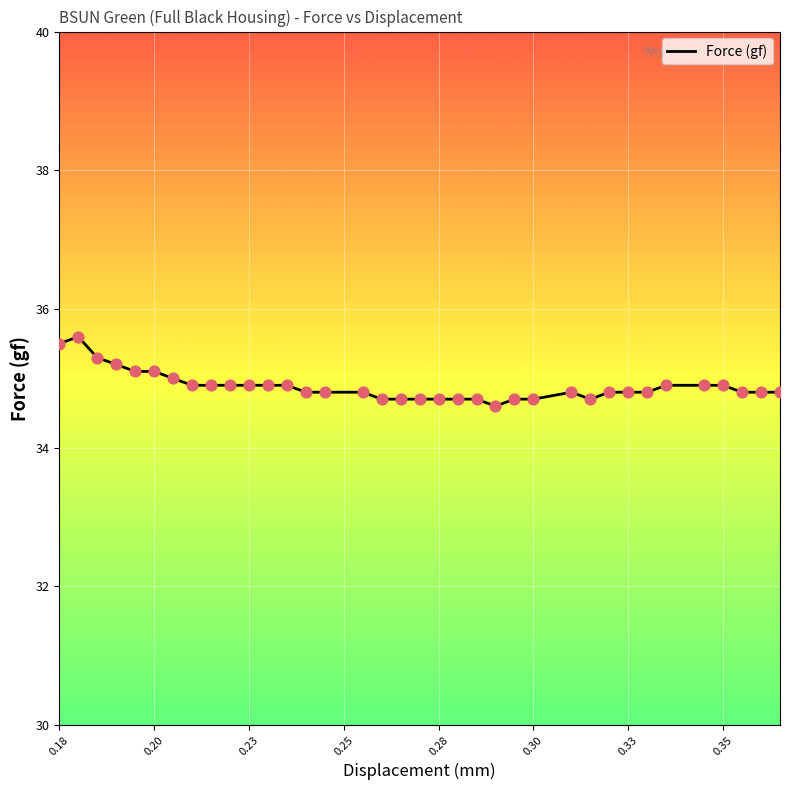

What is the minimum value shown in the chart?

34.6